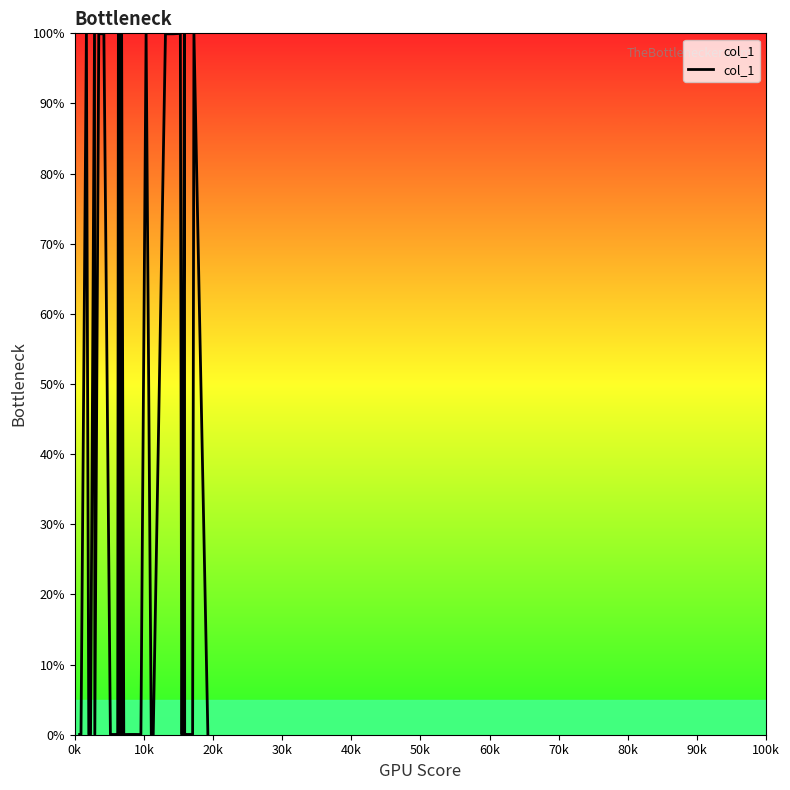

What is the maximum value shown in the chart?

100.0